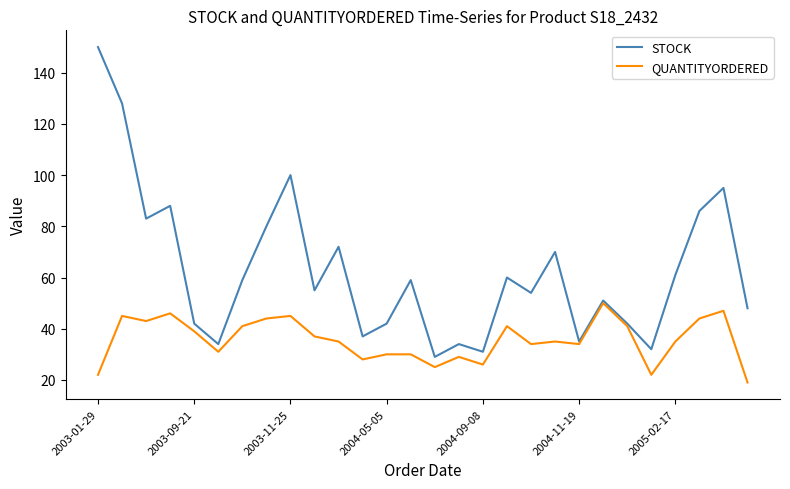

Rank the series by their average value, from lowest to highest.

QUANTITYORDERED, STOCK